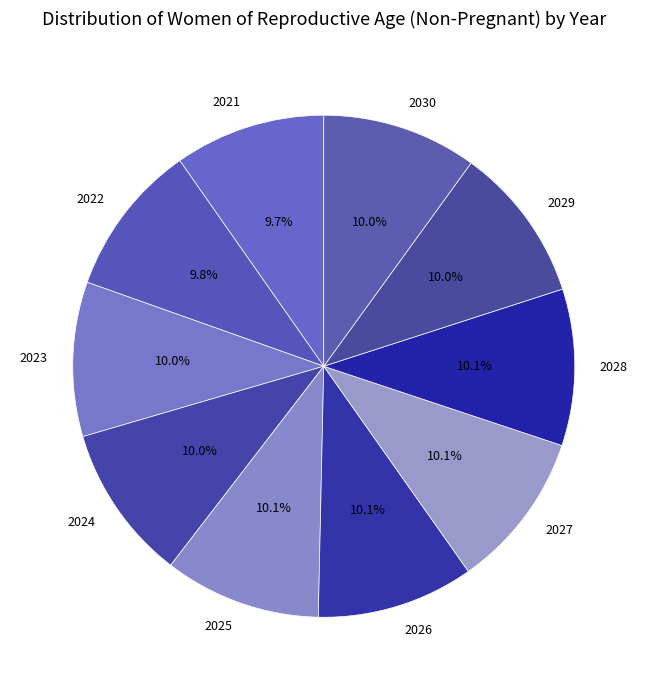

To the nearest percent, what percentage of the pie is 2028?

10%